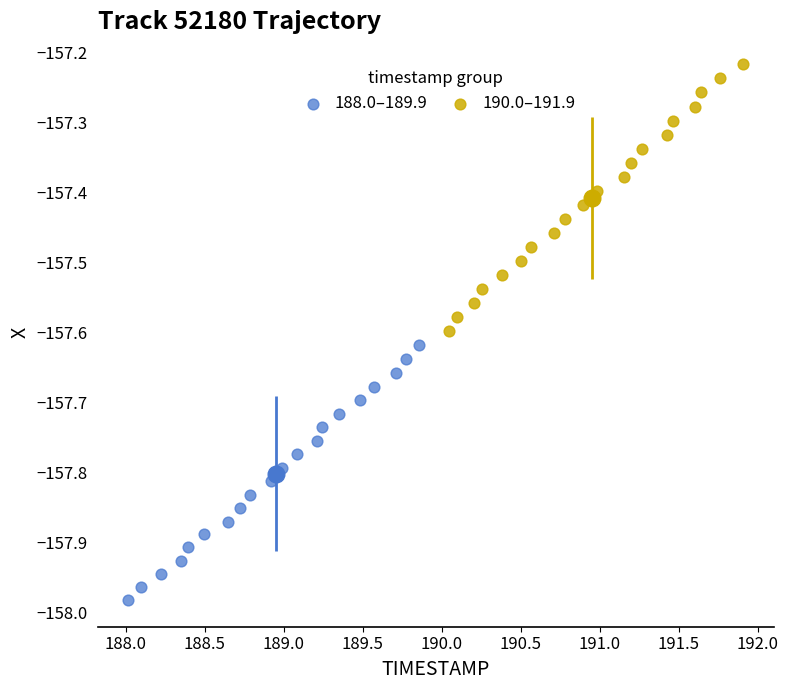

Which series contains the lowest Y value?

188.0–189.9